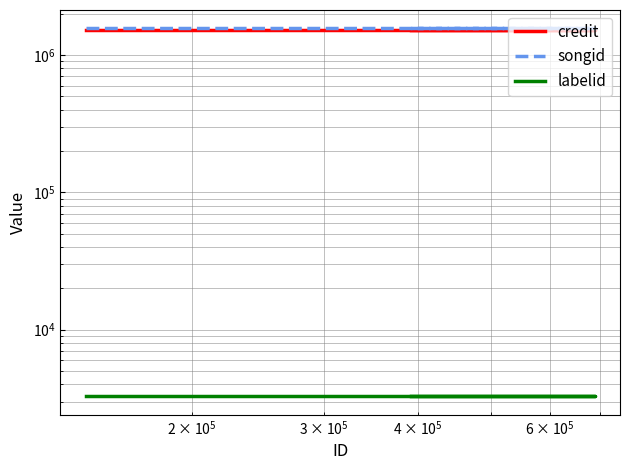

Reading left to right, what are all the values shown in this chart?

credit: 1533257	1533257	1533257
songid: 1565503	1565503	1565503
labelid: 3267	3267	3267